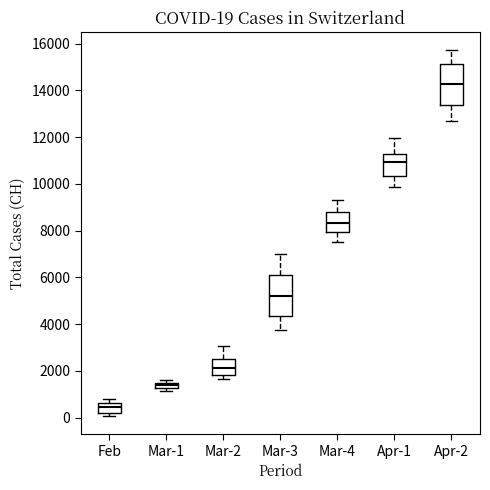

Which box's median line is the lowest?

Feb